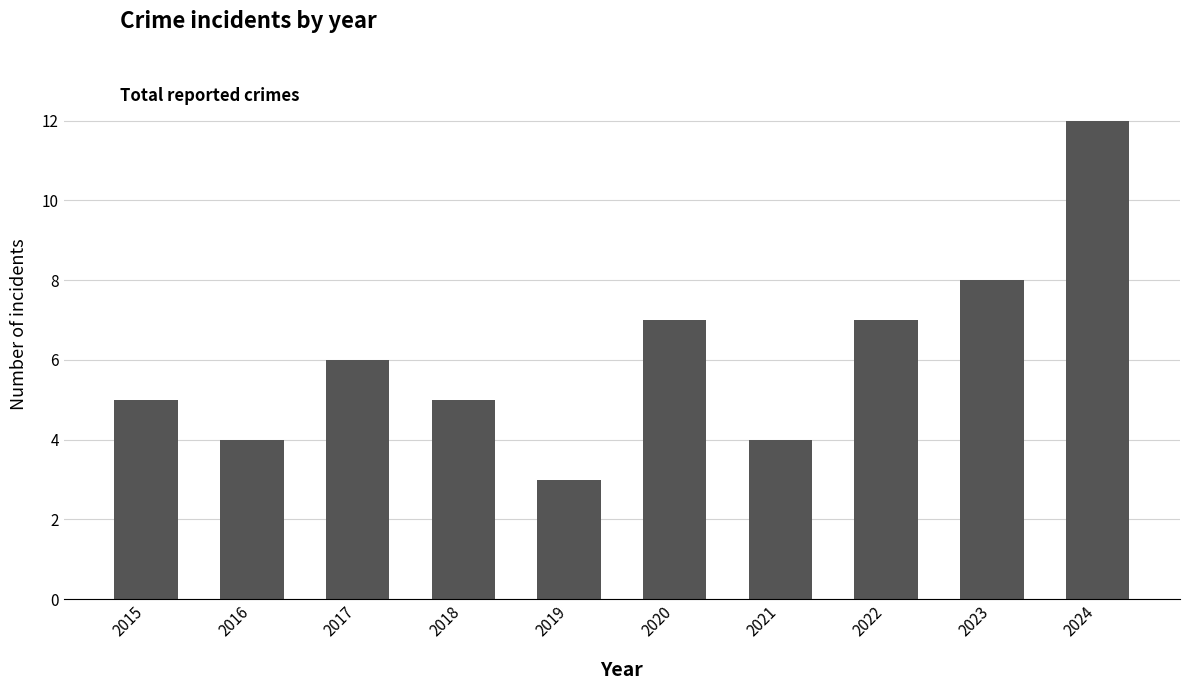

Reading left to right, extract all data points from this chart.

2015=5	2016=4	2017=6	2018=5	2019=3	2020=7	2021=4	2022=7	2023=8	2024=12